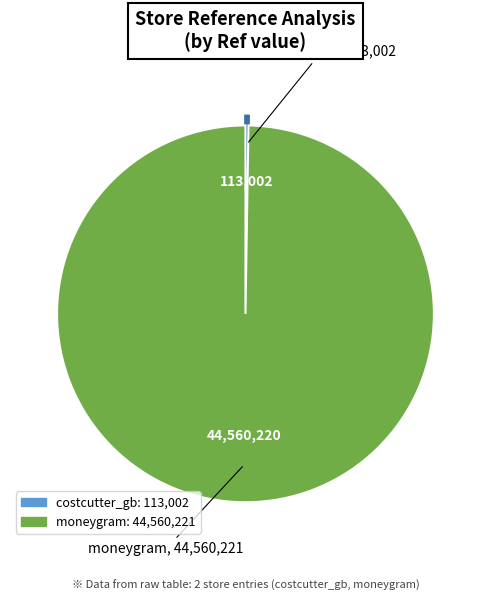

Which slice is the largest?

moneygram